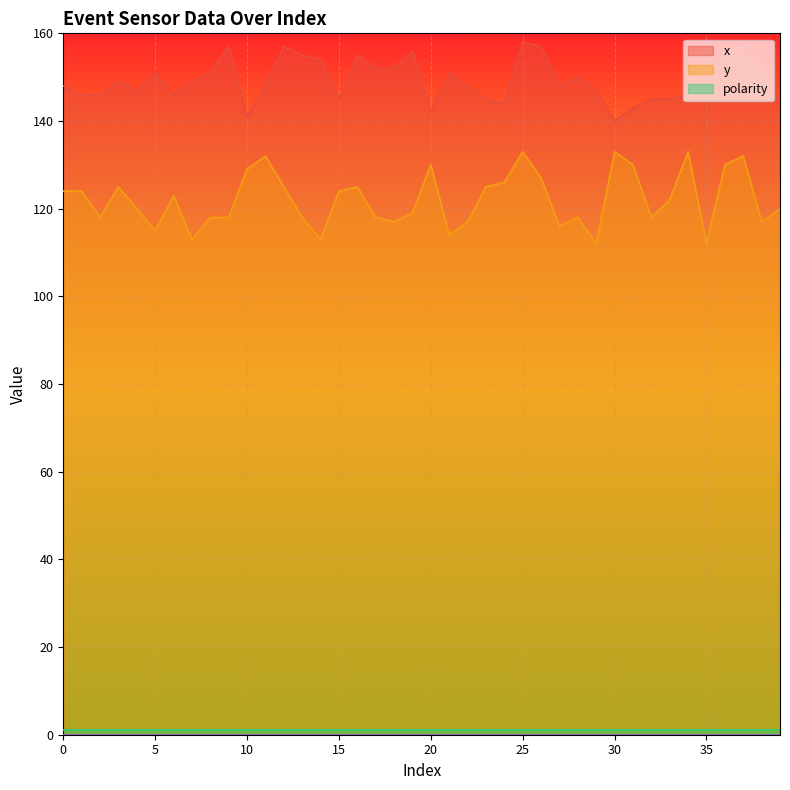

Which series has the largest total across all categories?

x